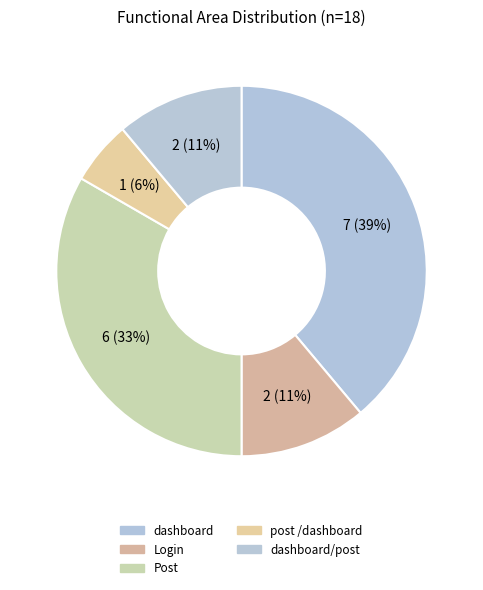

What is the change in value from post /dashboard to dashboard/post?

+1